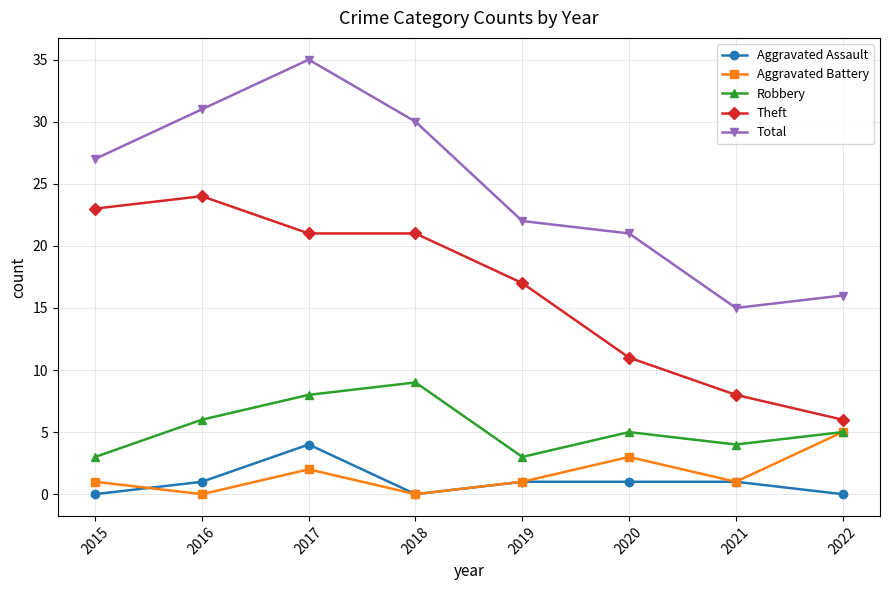

True or false: Theft and Aggravated Battery cross at least once.

False